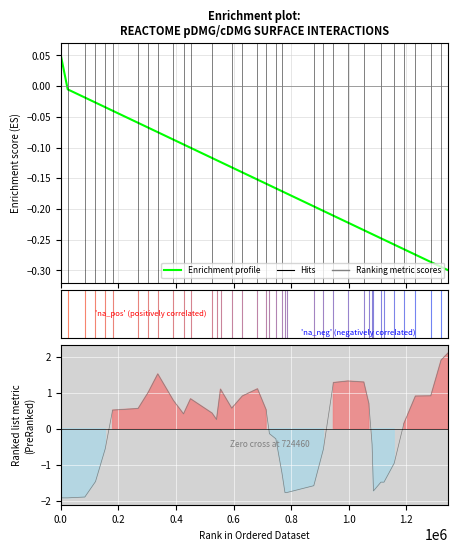

Is this an area chart (filled region under the line)?

No